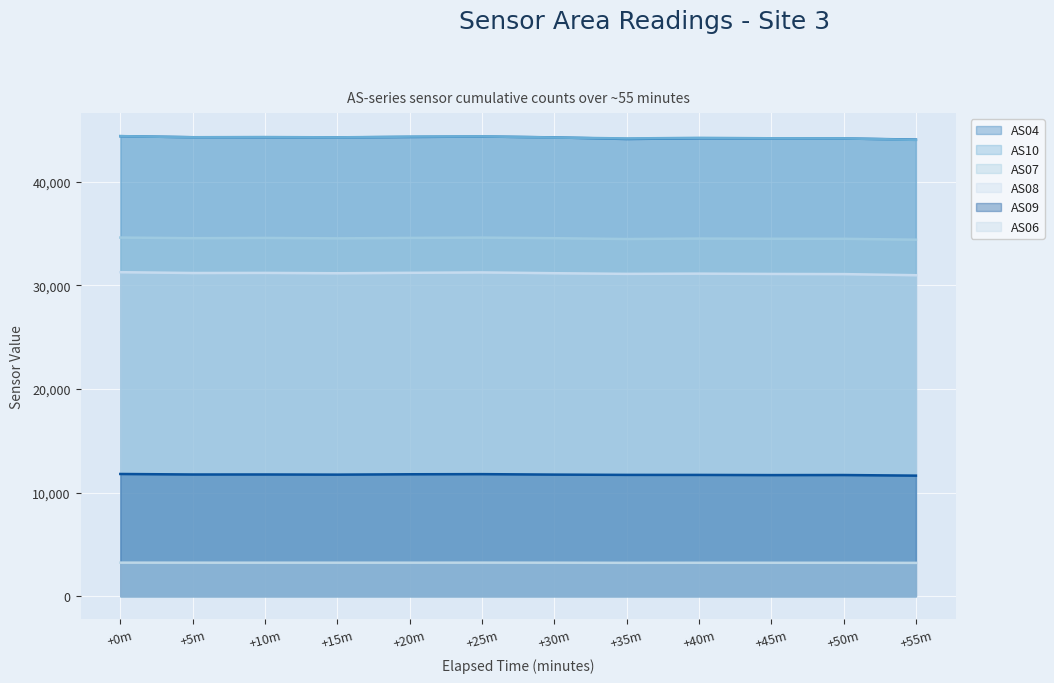

True or false: AS07 and AS08 intersect in this chart.

False